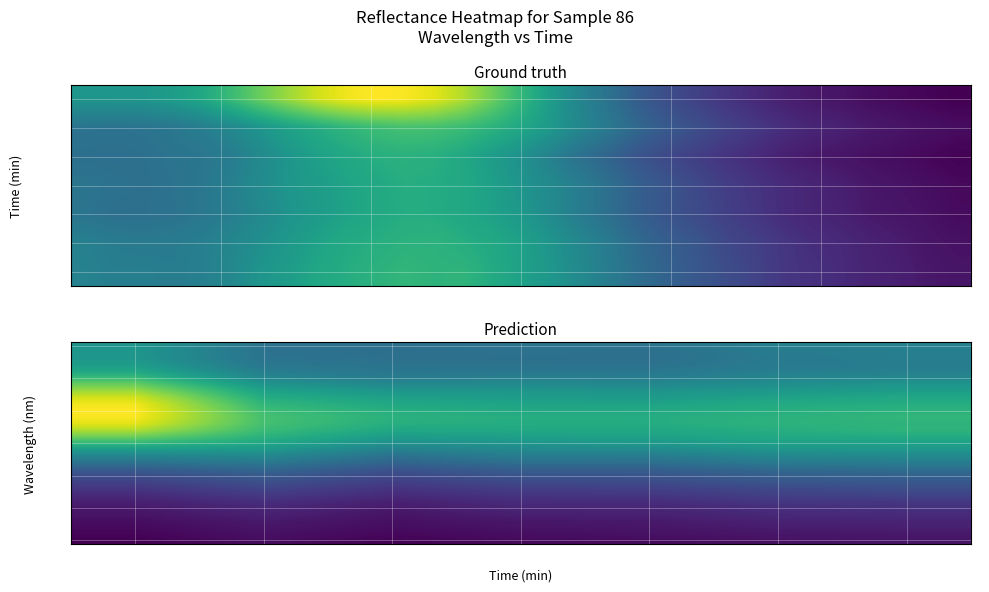

Count the number of data series in this chart.

31